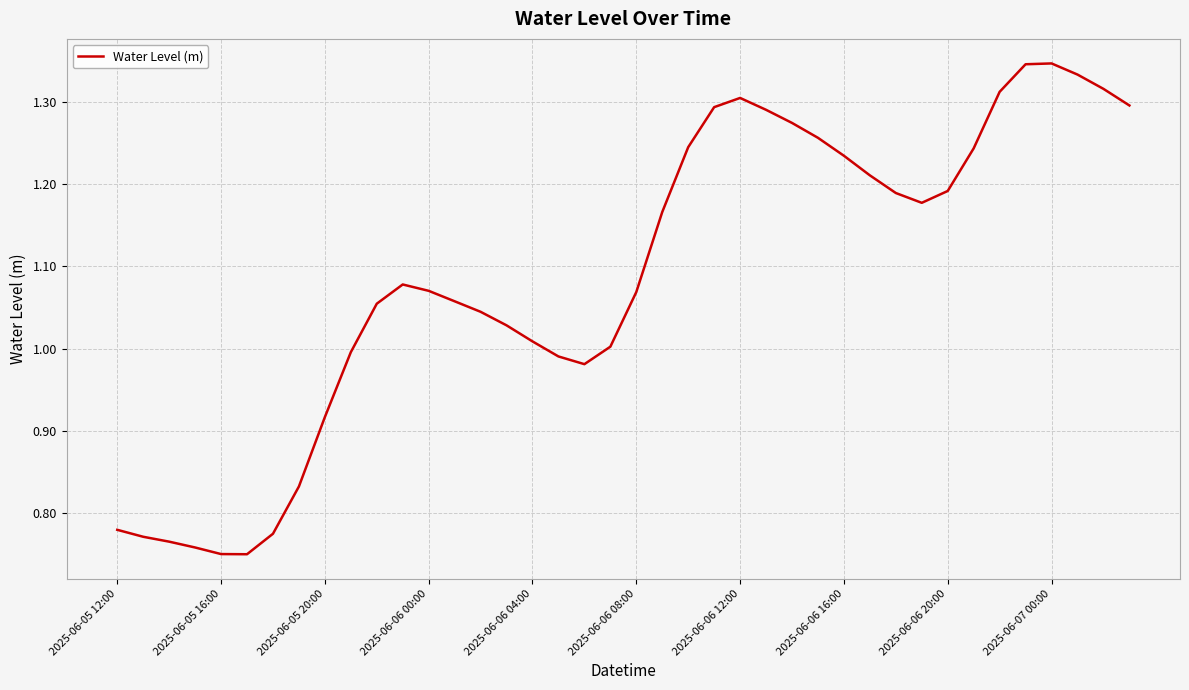

What is the difference between the maximum and minimum values?

0.6